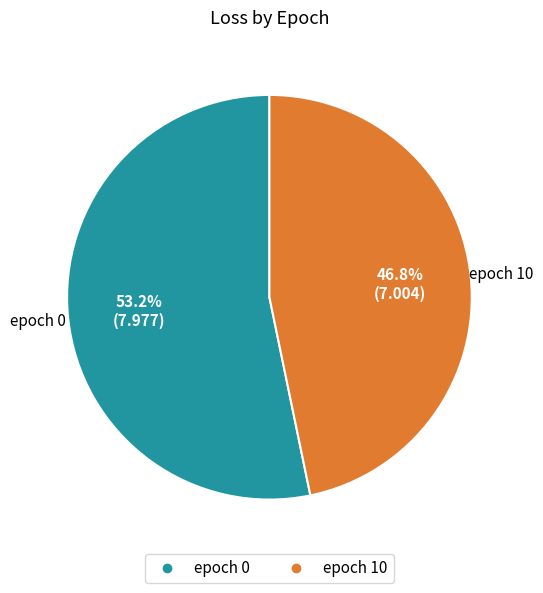

How many segments does this pie chart have?

2